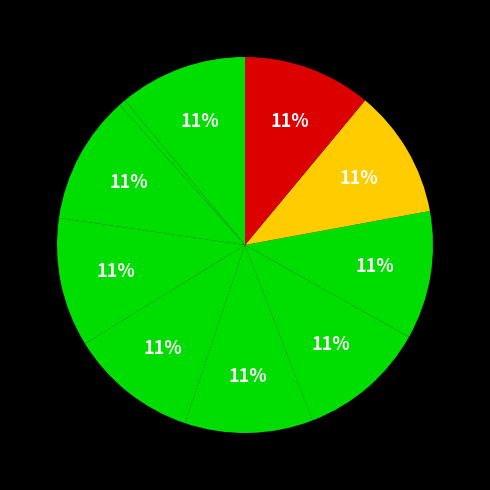

Is there any slice that represents more than half of the pie?

No